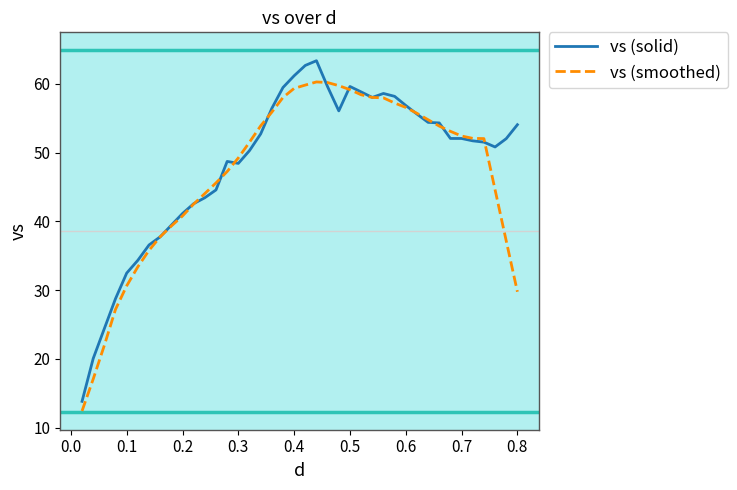

List the series in order of their overall mean, highest first.

vs (solid), vs (smoothed)